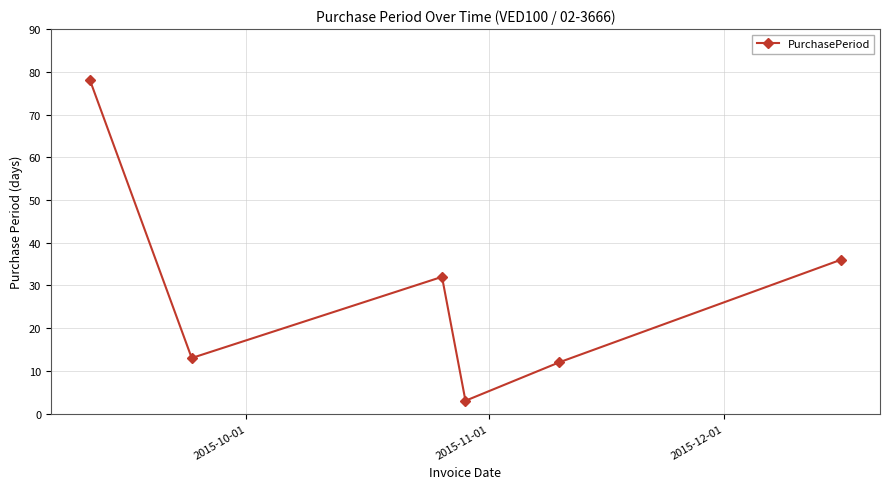

What is the value of the 2nd point from the left?

13